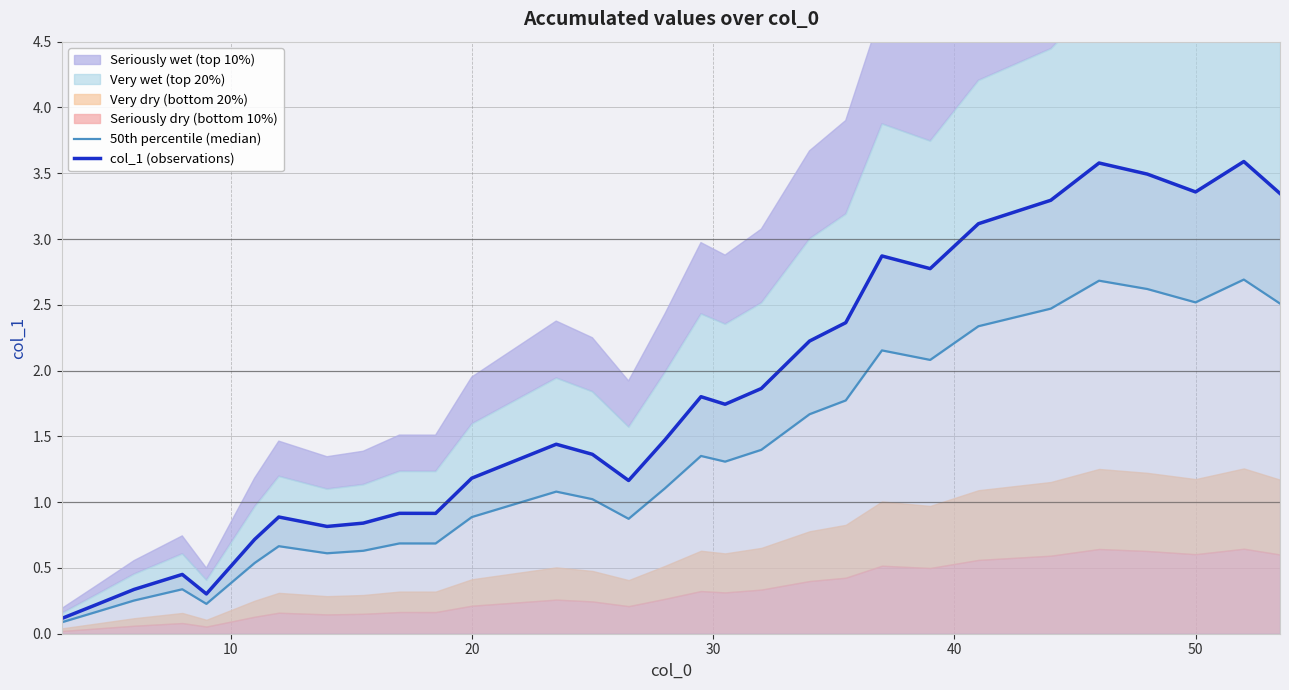

What is the highest value of the col_1 (observations) series?

3.6